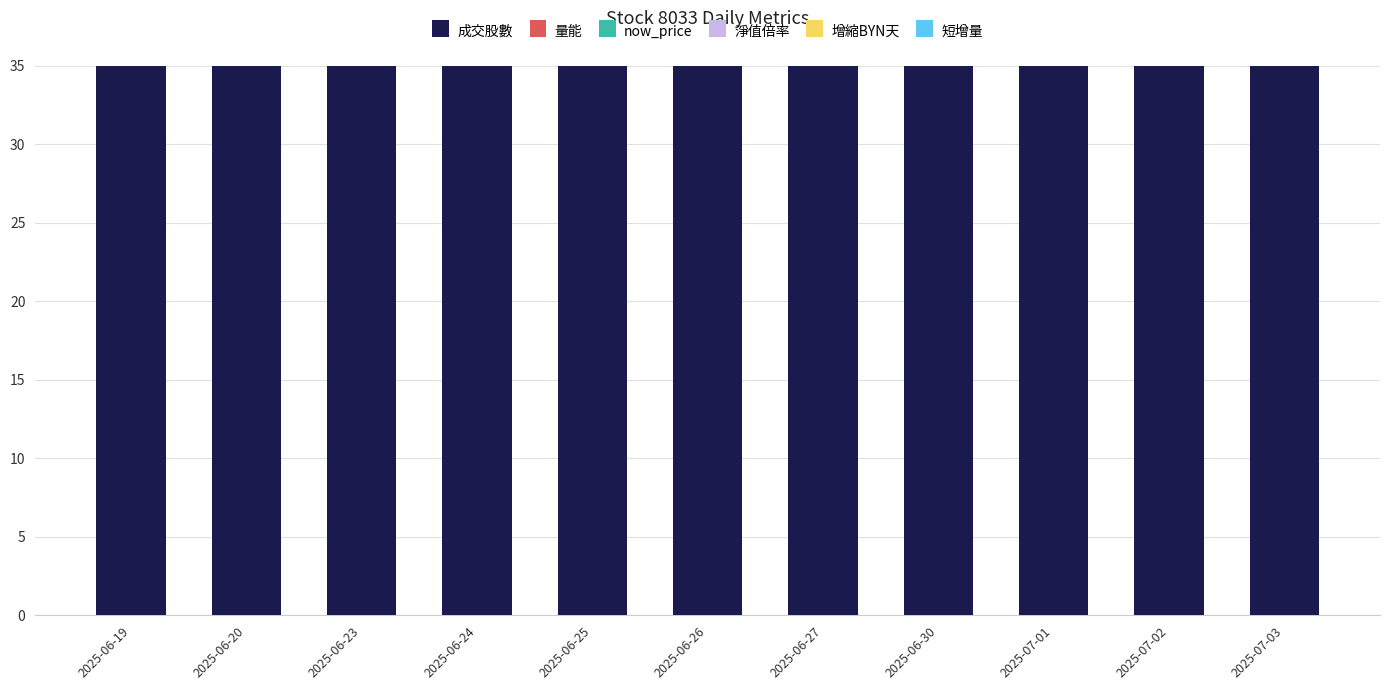

Is it true that 量能 equals 3.4 at 2025-06-24?

False